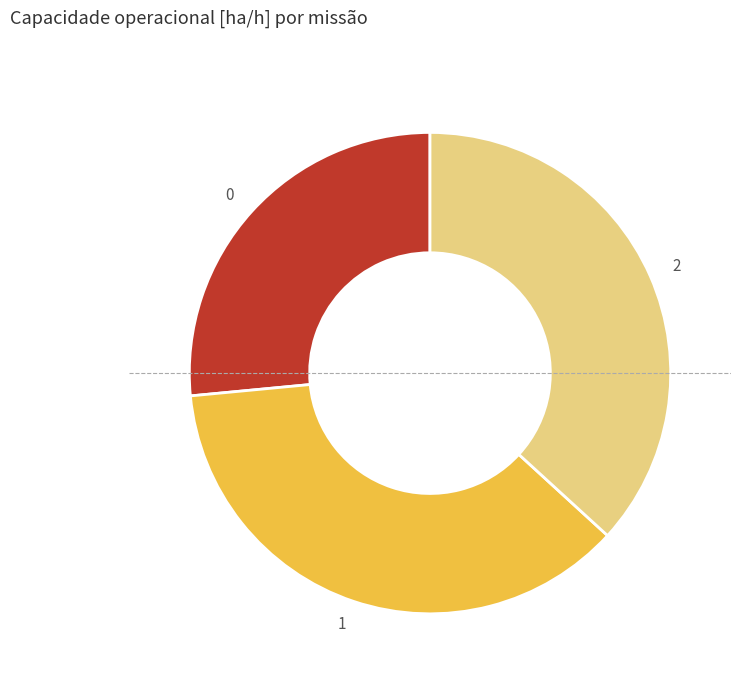

Is it true that 1 is 48% of the pie?

False